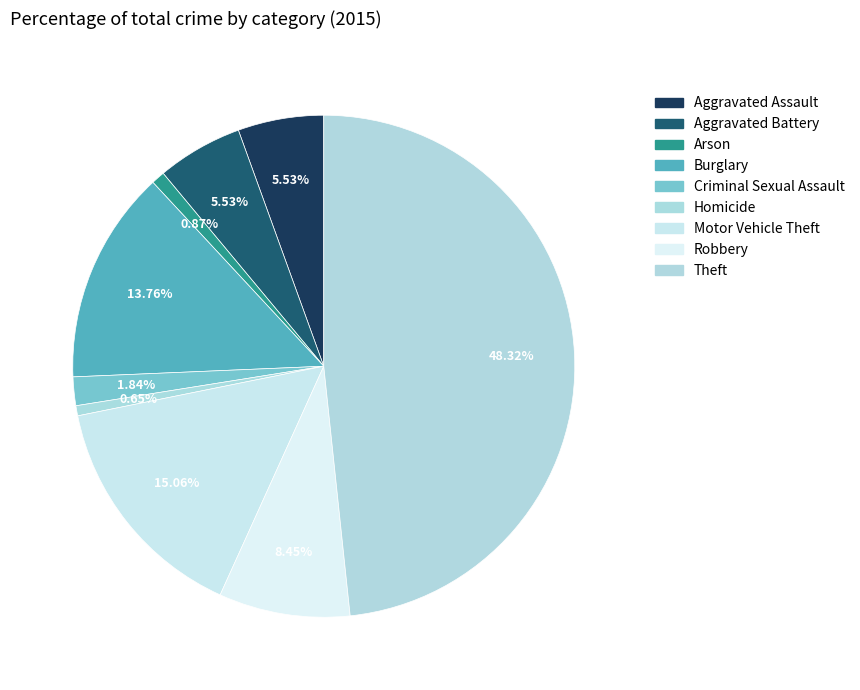

Is Robbery the majority of the pie?

No